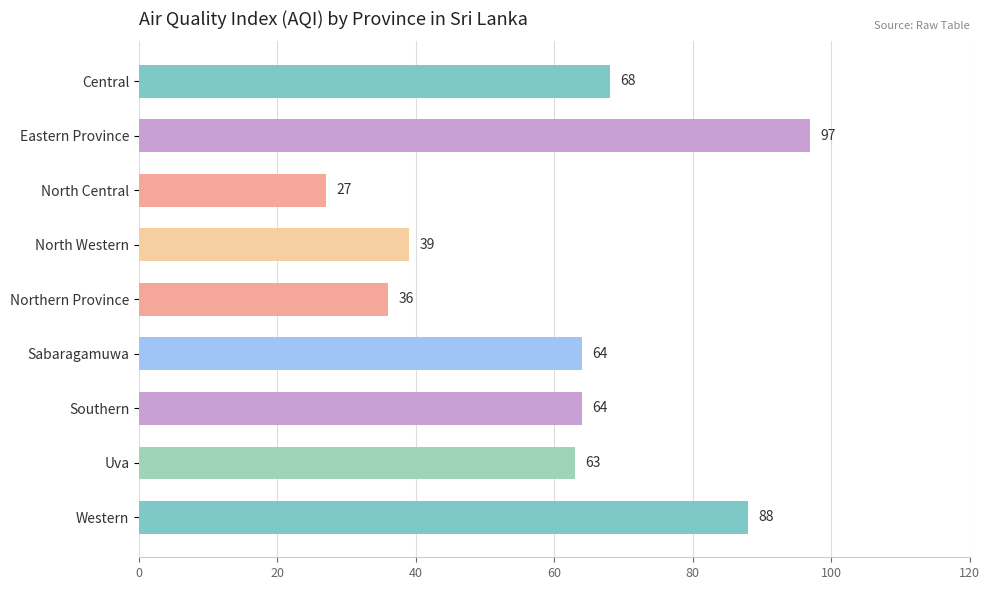

What is the average value?

61